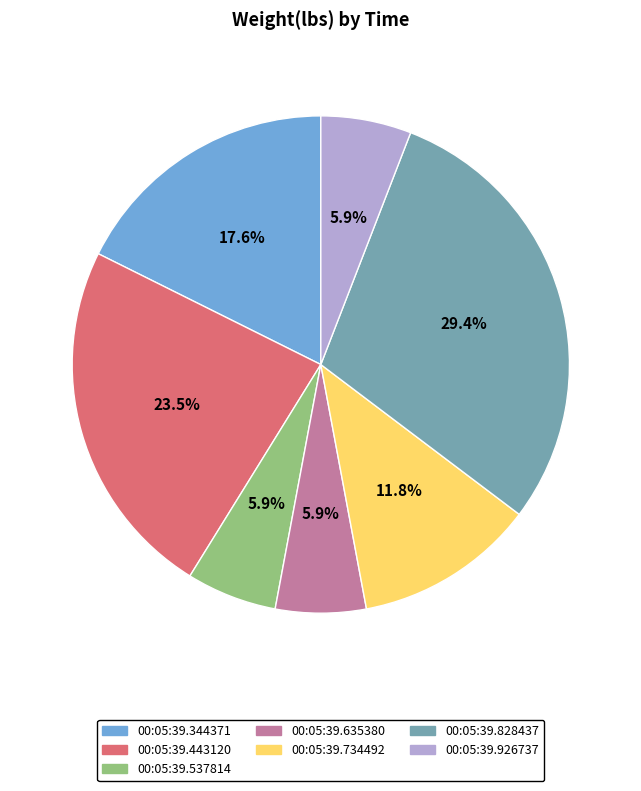

Does 00:05:39.344371 represent more than half of the total?

No